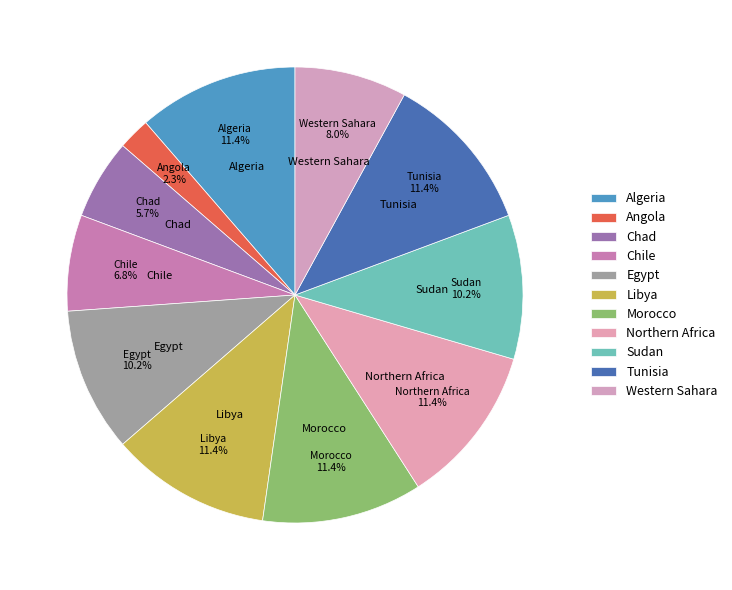

Rank the categories by value from lowest to highest.

Angola, Chad, Chile, Western Sahara, Egypt, Sudan, Algeria, Libya, Morocco, Northern Africa, Tunisia